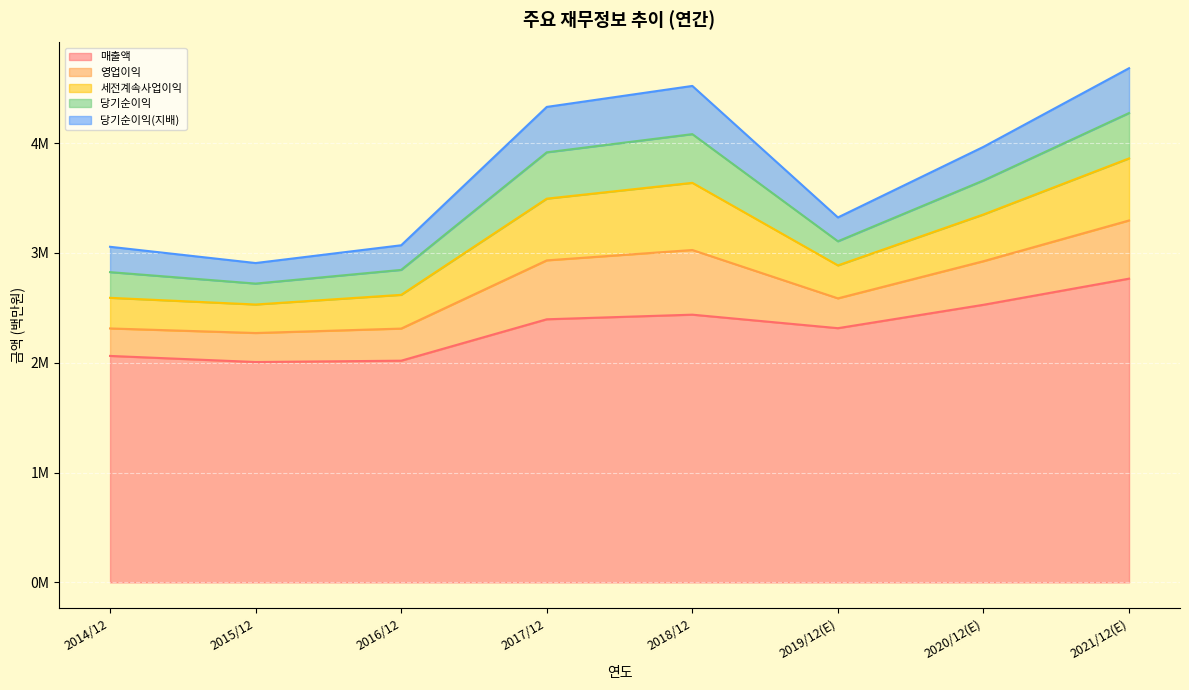

What is the approximate value of 매출액 at 2016/12?

2018667